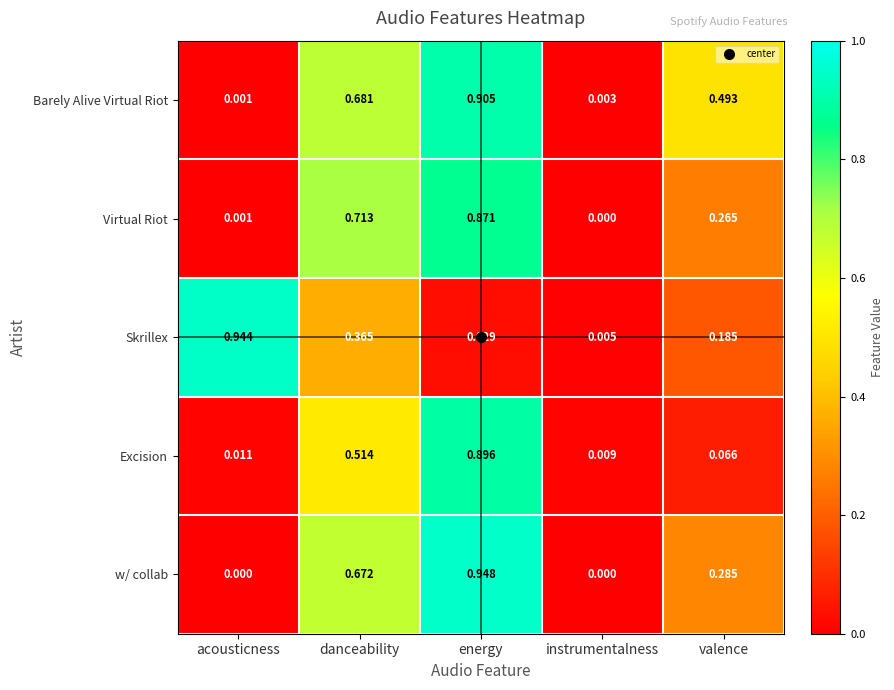

At which category is the sum across all series the highest?

energy